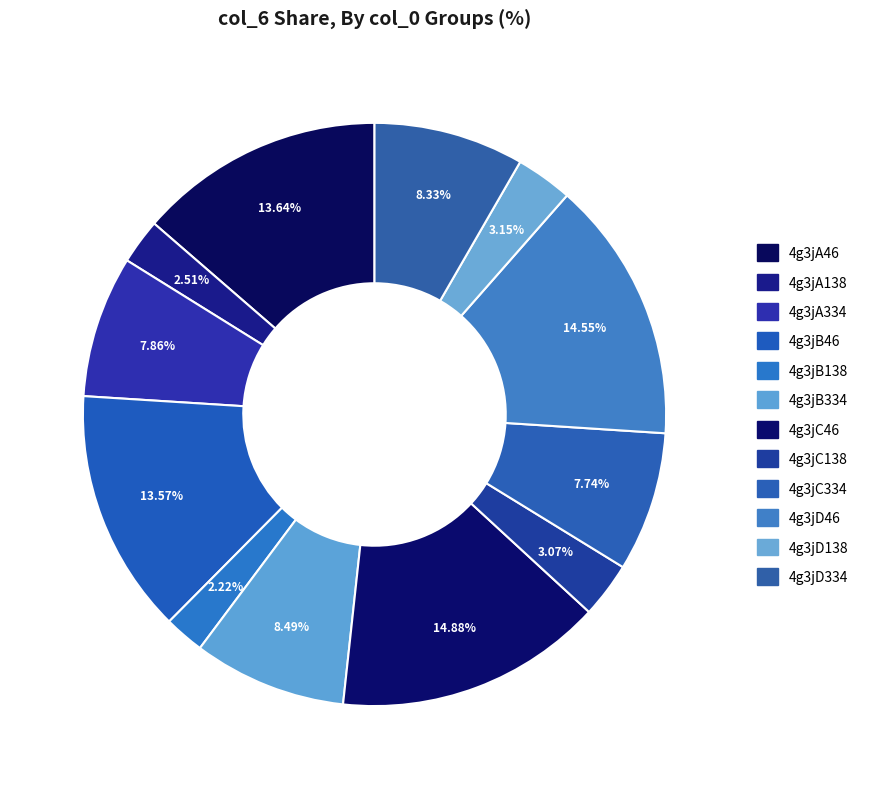

Rank the categories by value from lowest to highest.

4g3jB138, 4g3jA138, 4g3jC138, 4g3jD138, 4g3jC334, 4g3jA334, 4g3jD334, 4g3jB334, 4g3jB46, 4g3jA46, 4g3jD46, 4g3jC46